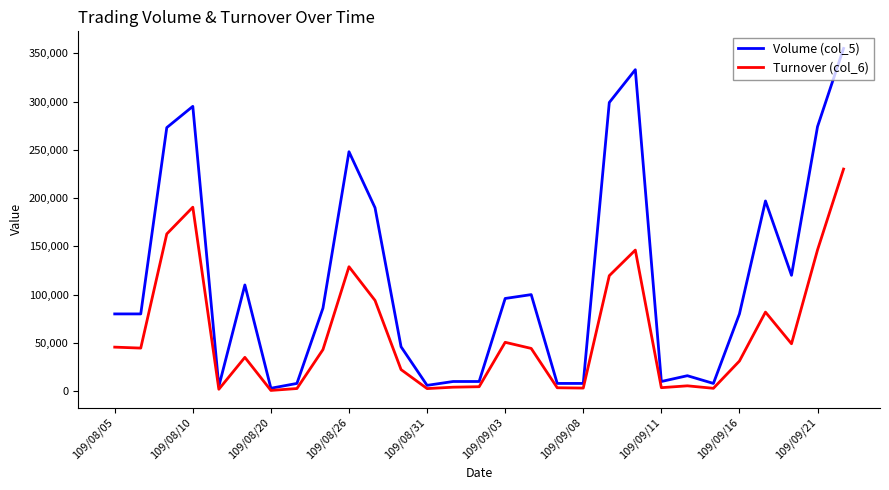

What is the sum of all Turnover (col_6) values?

1701560